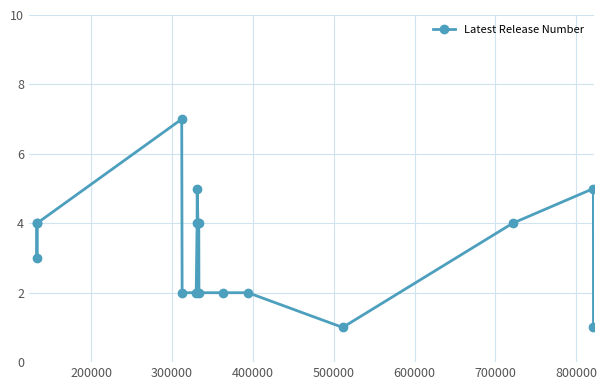

What is the average value?

3